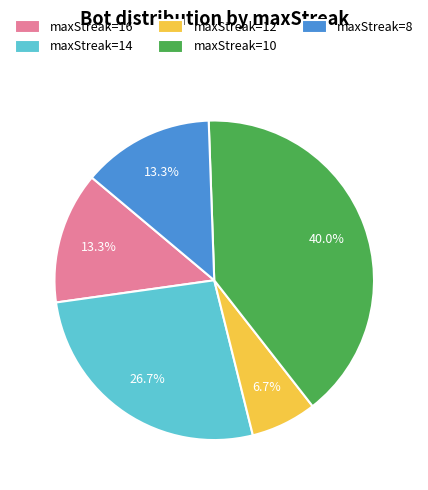

How many segments does this pie chart have?

5